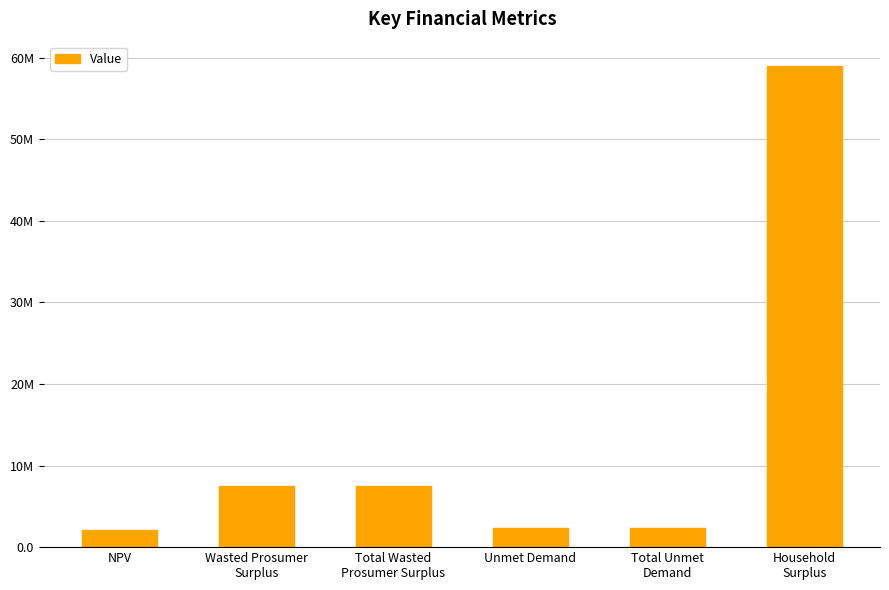

Is it true that the value at Total Unmet
Demand is 3940973.9?

False